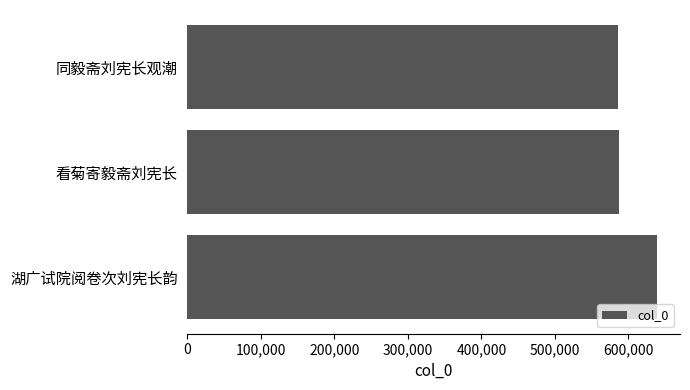

At which label is the value closest to 612173?

看菊寄毅斋刘宪长